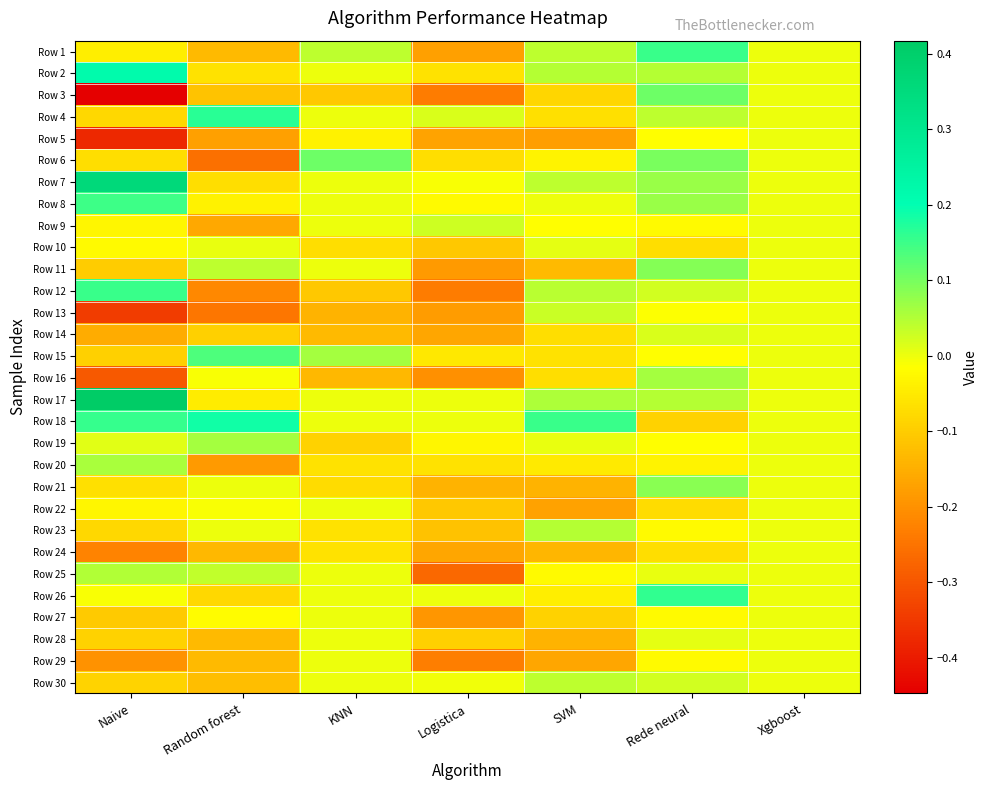

Reading left to right, list all the values displayed in this chart.

Row 1: Naive=-0.0	Random forest=-0.1	KNN=0.0	Logistica=-0.2	SVM=0.0	Rede neural=0.2	Xgboost=0.0
Row 2: Naive=0.2	Random forest=-0.1	KNN=0.0	Logistica=-0.1	SVM=0.0	Rede neural=0.0	Xgboost=0.0
Row 3: Naive=-0.4	Random forest=-0.1	KNN=-0.1	Logistica=-0.2	SVM=-0.1	Rede neural=0.1	Xgboost=0.0
Row 4: Naive=-0.1	Random forest=0.2	KNN=0.0	Logistica=0.0	SVM=-0.1	Rede neural=0.0	Xgboost=0.0
Row 5: Naive=-0.4	Random forest=-0.2	KNN=-0.0	Logistica=-0.2	SVM=-0.2	Rede neural=-0.0	Xgboost=0.0
Row 6: Naive=-0.1	Random forest=-0.3	KNN=0.1	Logistica=-0.1	SVM=-0.0	Rede neural=0.1	Xgboost=0.0
Row 7: Naive=0.4	Random forest=-0.1	KNN=0.0	Logistica=-0.0	SVM=0.0	Rede neural=0.1	Xgboost=0.0
Row 8: Naive=0.1	Random forest=-0.0	KNN=0.0	Logistica=-0.0	SVM=0.0	Rede neural=0.1	Xgboost=0.0
Row 9: Naive=-0.0	Random forest=-0.2	KNN=0.0	Logistica=0.0	SVM=-0.0	Rede neural=-0.0	Xgboost=0.0
Row 10: Naive=-0.0	Random forest=0.0	KNN=-0.1	Logistica=-0.1	SVM=0.0	Rede neural=-0.1	Xgboost=0.0
Row 11: Naive=-0.1	Random forest=0.0	KNN=0.0	Logistica=-0.2	SVM=-0.1	Rede neural=0.1	Xgboost=0.0
Row 12: Naive=0.2	Random forest=-0.2	KNN=-0.1	Logistica=-0.2	SVM=0.0	Rede neural=0.0	Xgboost=0.0
Row 13: Naive=-0.3	Random forest=-0.2	KNN=-0.1	Logistica=-0.2	SVM=0.0	Rede neural=-0.0	Xgboost=0.0
Row 14: Naive=-0.2	Random forest=-0.1	KNN=-0.1	Logistica=-0.2	SVM=-0.1	Rede neural=0.0	Xgboost=0.0
Row 15: Naive=-0.1	Random forest=0.1	KNN=0.1	Logistica=-0.1	SVM=-0.1	Rede neural=-0.0	Xgboost=0.0
Row 16: Naive=-0.3	Random forest=-0.0	KNN=-0.1	Logistica=-0.2	SVM=-0.1	Rede neural=0.1	Xgboost=0.0
Row 17: Naive=0.4	Random forest=-0.0	KNN=0.0	Logistica=0.0	SVM=0.1	Rede neural=0.0	Xgboost=0.0
Row 18: Naive=0.2	Random forest=0.2	KNN=0.0	Logistica=0.0	SVM=0.2	Rede neural=-0.1	Xgboost=0.0
Row 19: Naive=0.0	Random forest=0.1	KNN=-0.1	Logistica=-0.0	SVM=0.0	Rede neural=-0.0	Xgboost=0.0
Row 20: Naive=0.1	Random forest=-0.2	KNN=-0.1	Logistica=-0.1	SVM=-0.1	Rede neural=-0.0	Xgboost=0.0
Row 21: Naive=-0.1	Random forest=0.0	KNN=-0.1	Logistica=-0.1	SVM=-0.1	Rede neural=0.1	Xgboost=0.0
Row 22: Naive=-0.0	Random forest=-0.0	KNN=0.0	Logistica=-0.1	SVM=-0.2	Rede neural=-0.1	Xgboost=0.0
Row 23: Naive=-0.1	Random forest=0.0	KNN=-0.1	Logistica=-0.1	SVM=0.0	Rede neural=-0.0	Xgboost=0.0
Row 24: Naive=-0.2	Random forest=-0.1	KNN=-0.1	Logistica=-0.2	SVM=-0.1	Rede neural=-0.1	Xgboost=0.0
Row 25: Naive=0.1	Random forest=0.0	KNN=0.0	Logistica=-0.3	SVM=-0.0	Rede neural=0.0	Xgboost=0.0
Row 26: Naive=-0.0	Random forest=-0.1	KNN=0.0	Logistica=0.0	SVM=-0.0	Rede neural=0.2	Xgboost=0.0
Row 27: Naive=-0.1	Random forest=-0.0	KNN=0.0	Logistica=-0.2	SVM=-0.1	Rede neural=-0.0	Xgboost=0.0
Row 28: Naive=-0.1	Random forest=-0.1	KNN=0.0	Logistica=-0.1	SVM=-0.1	Rede neural=0.0	Xgboost=0.0
Row 29: Naive=-0.2	Random forest=-0.1	KNN=0.0	Logistica=-0.2	SVM=-0.2	Rede neural=-0.0	Xgboost=0.0
Row 30: Naive=-0.1	Random forest=-0.1	KNN=0.0	Logistica=-0.0	SVM=0.0	Rede neural=0.0	Xgboost=0.0